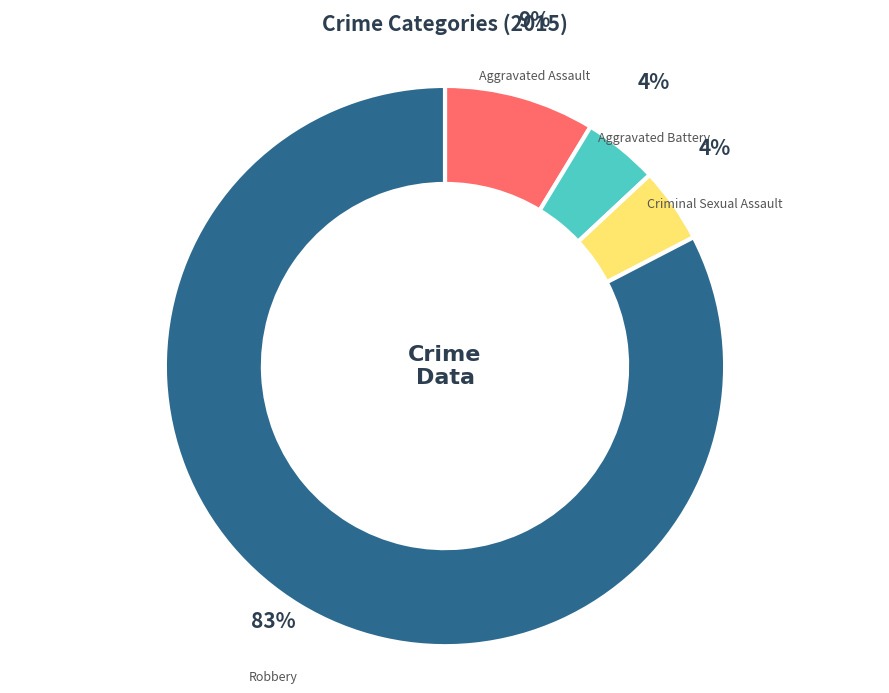

Does any single category account for the majority?

Yes